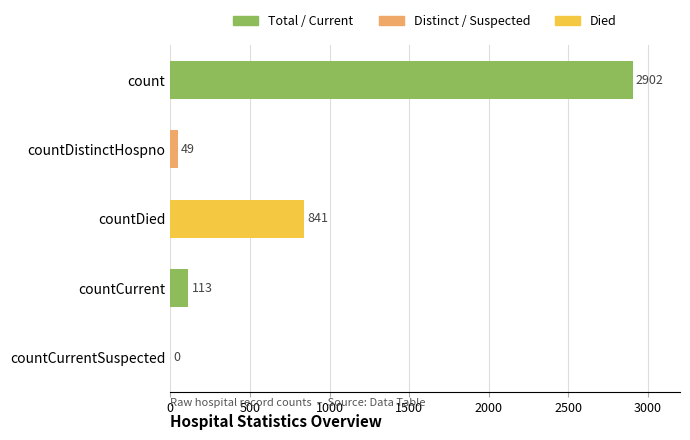

True or false: the data shows -1982 at countCurrentSuspected.

False